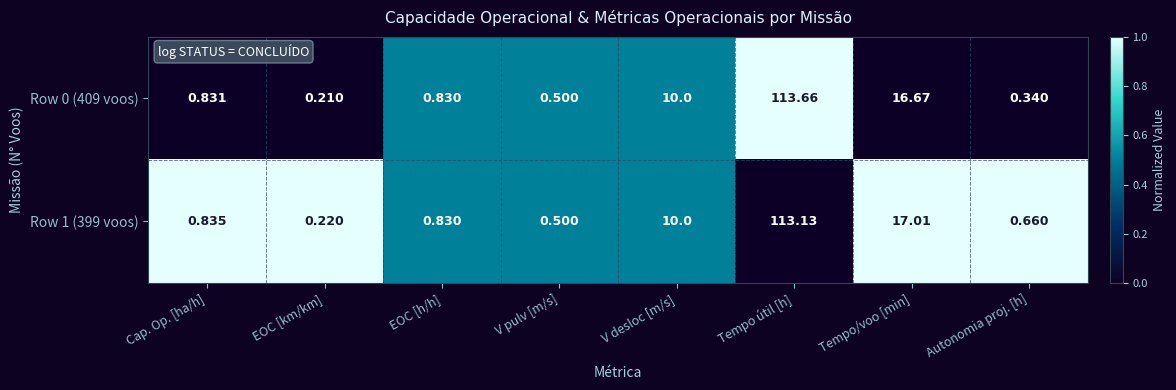

At which category does the chart reach its peak across all series?

Tempo útil [h]